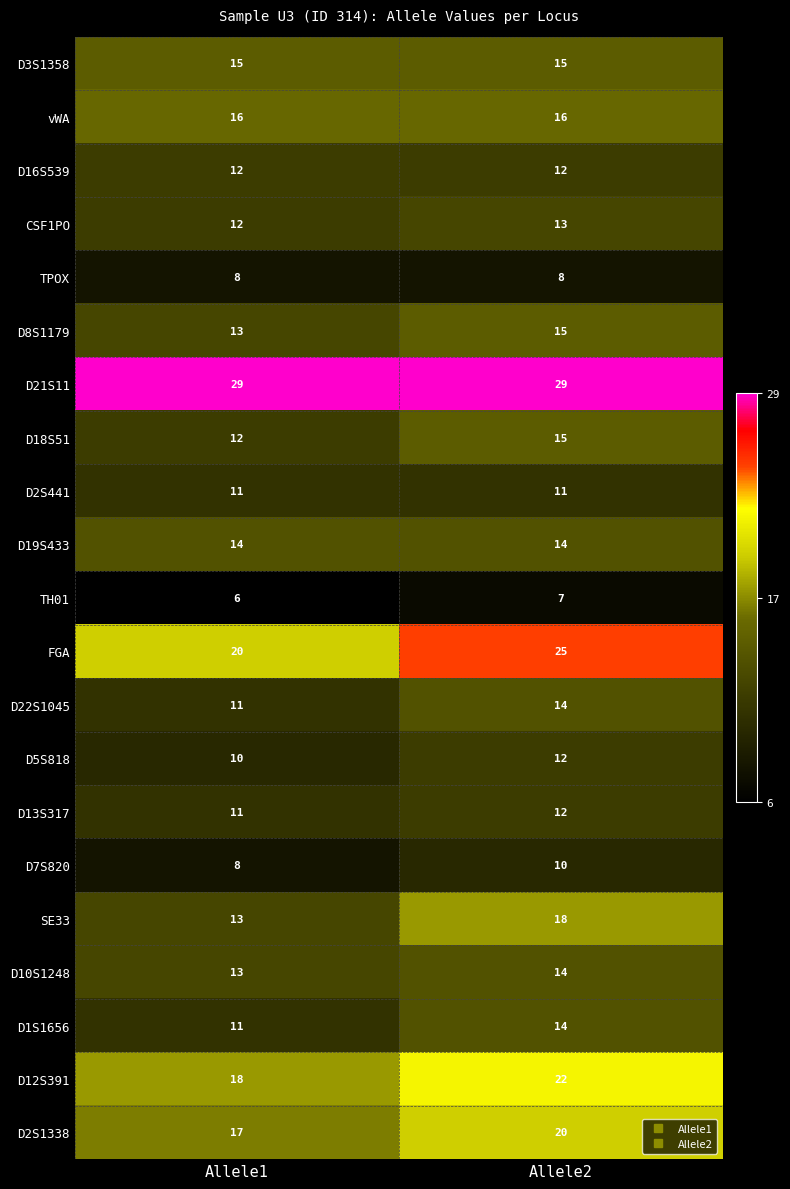

How many series are shown in this chart?

21